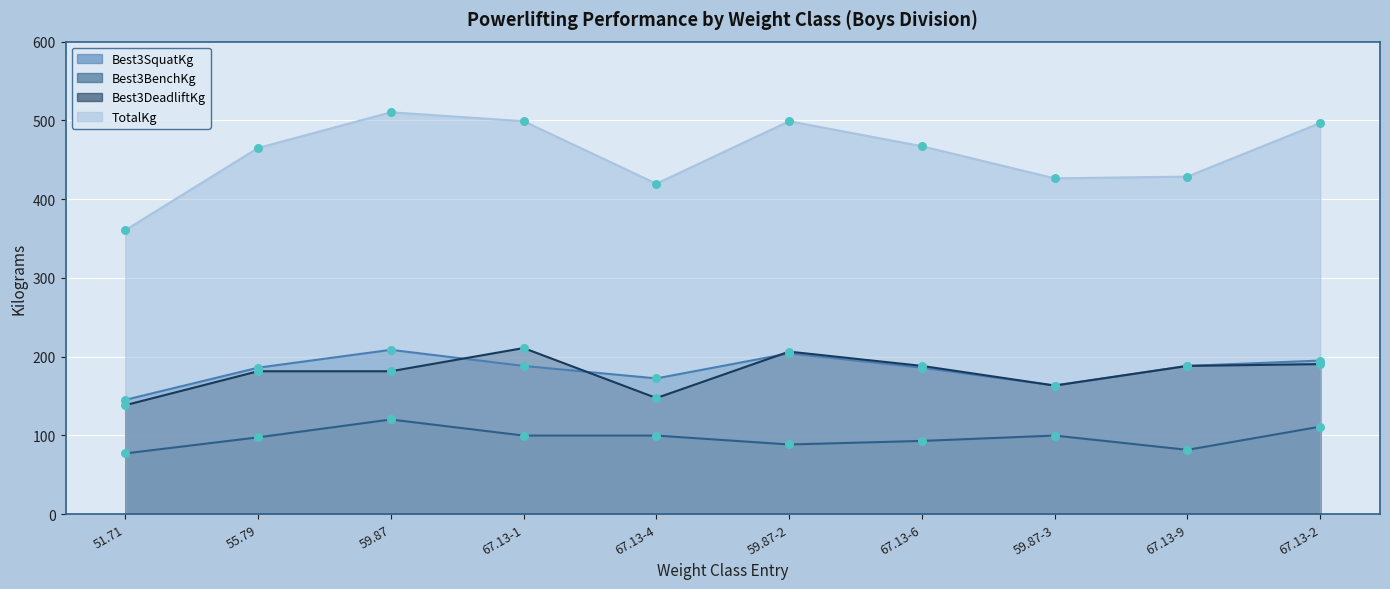

What are all the series names shown in the legend?

Best3SquatKg, Best3BenchKg, Best3DeadliftKg, TotalKg